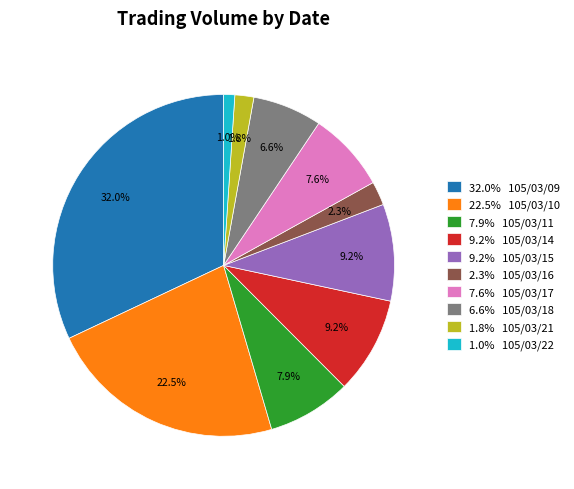

Which category has the biggest portion of the pie?

32.0% 105/03/09